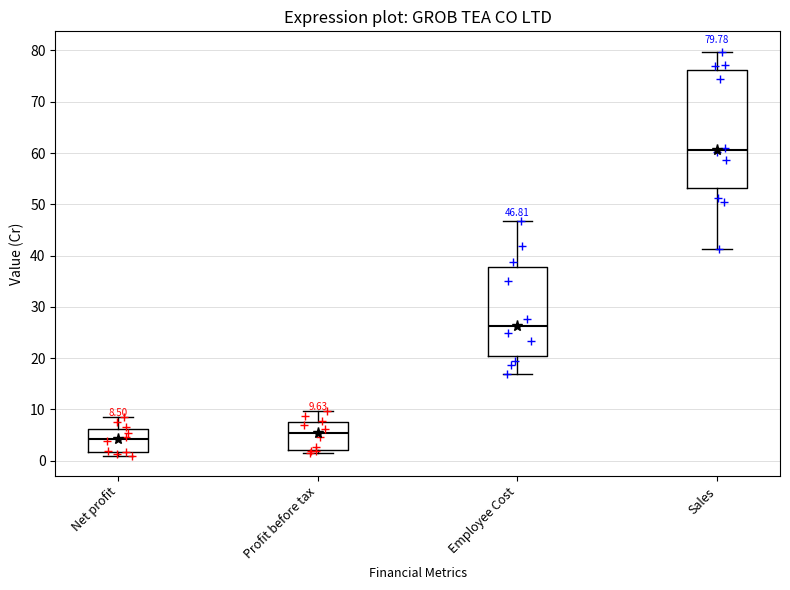

Which box's median line is the lowest?

Net profit